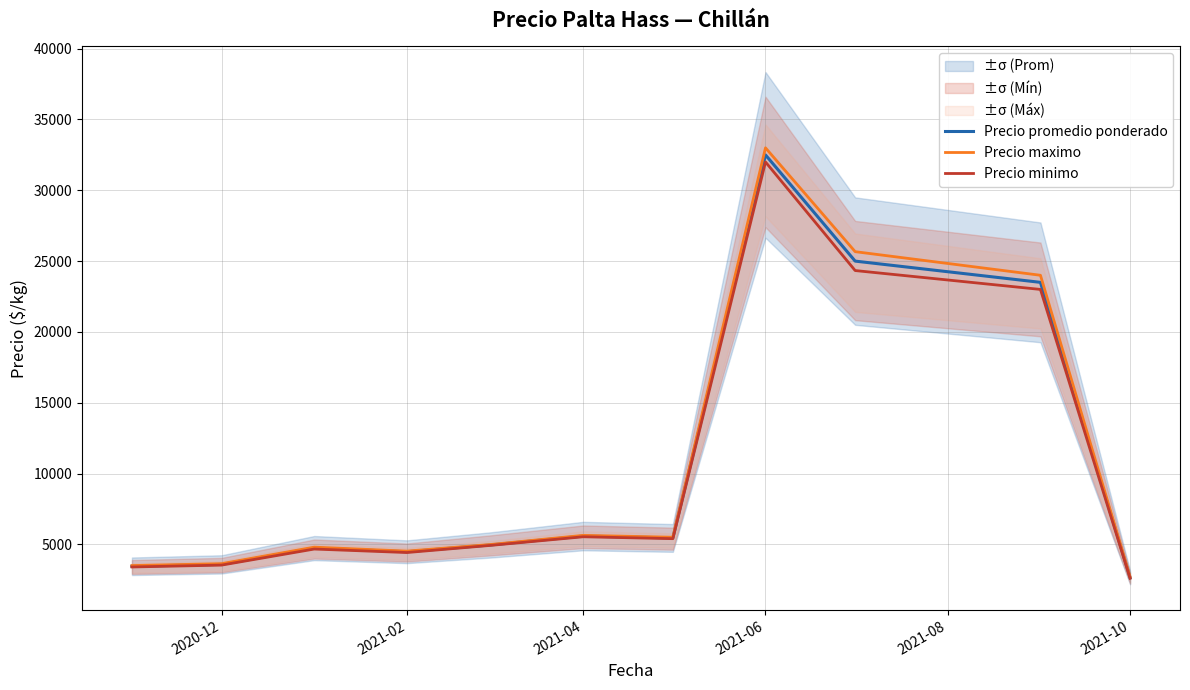

At which label does Precio minimo reach its peak?

2021-06